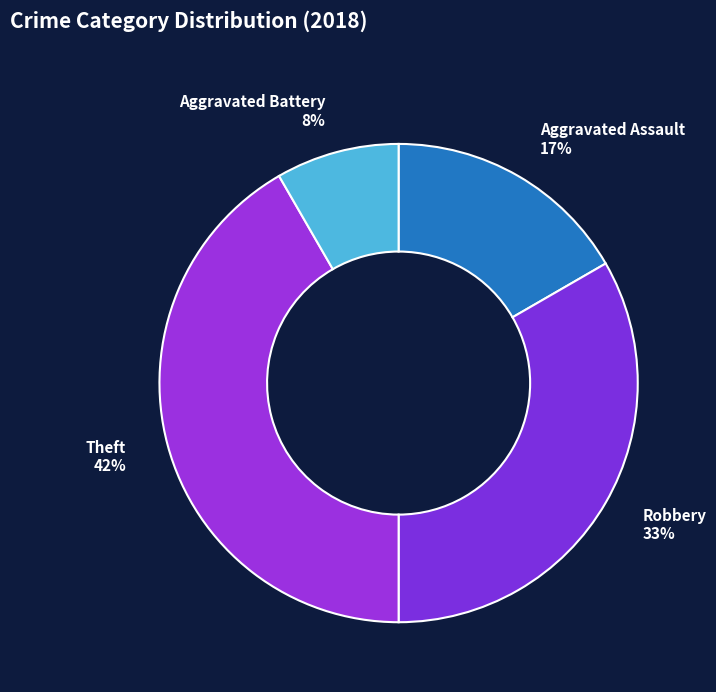

Is there any slice that represents more than half of the pie?

No